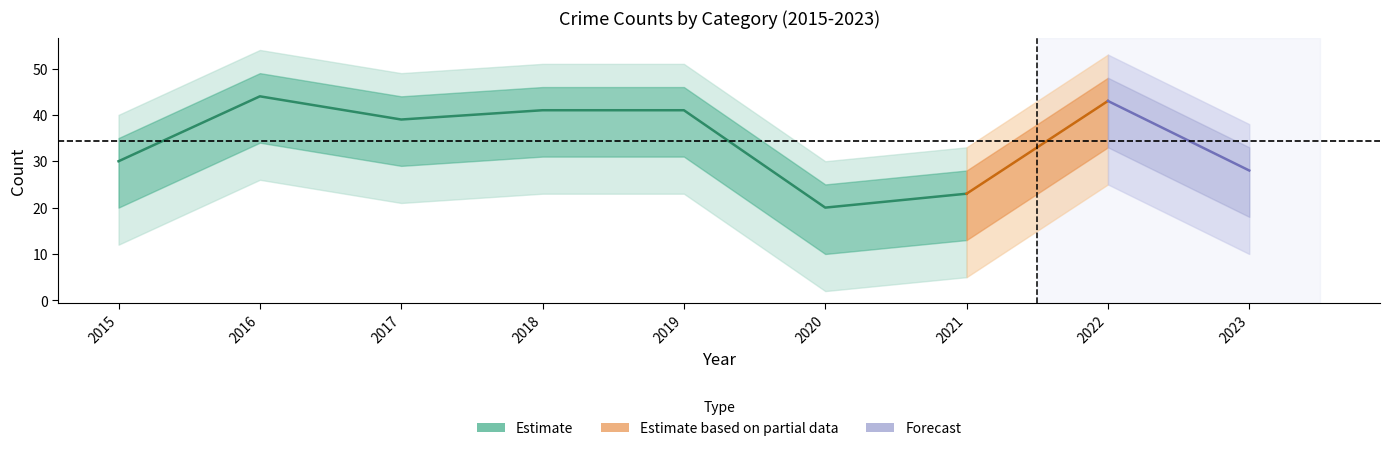

Reading left to right, what are all the values shown in this chart?

Aggravated Assault: 2015=3	2016=1	2017=3	2018=0	2019=4	2020=3	2021=4	2022=2	2023=3
Aggravated Battery: 2015=2	2016=1	2017=4	2018=3	2019=11	2020=2	2021=3	2022=9	2023=5
Robbery: 2015=5	2016=15	2017=11	2018=12	2019=5	2020=4	2021=6	2022=12	2023=12
Theft: 2015=20	2016=27	2017=21	2018=26	2019=21	2020=11	2021=10	2022=19	2023=7
Total: 2015=30	2016=44	2017=39	2018=41	2019=41	2020=20	2021=23	2022=43	2023=28